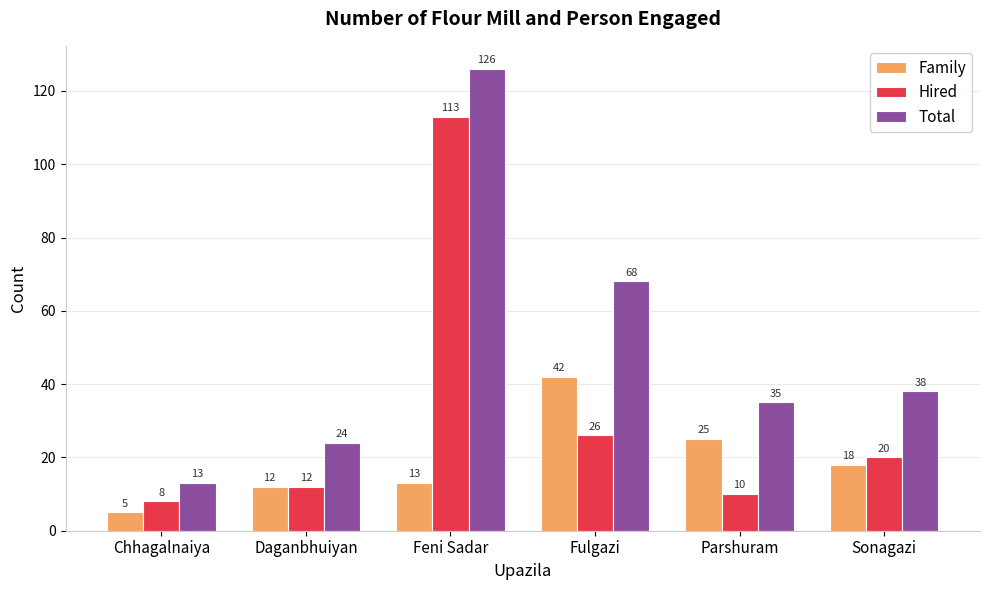

Count the number of data series in this chart.

3